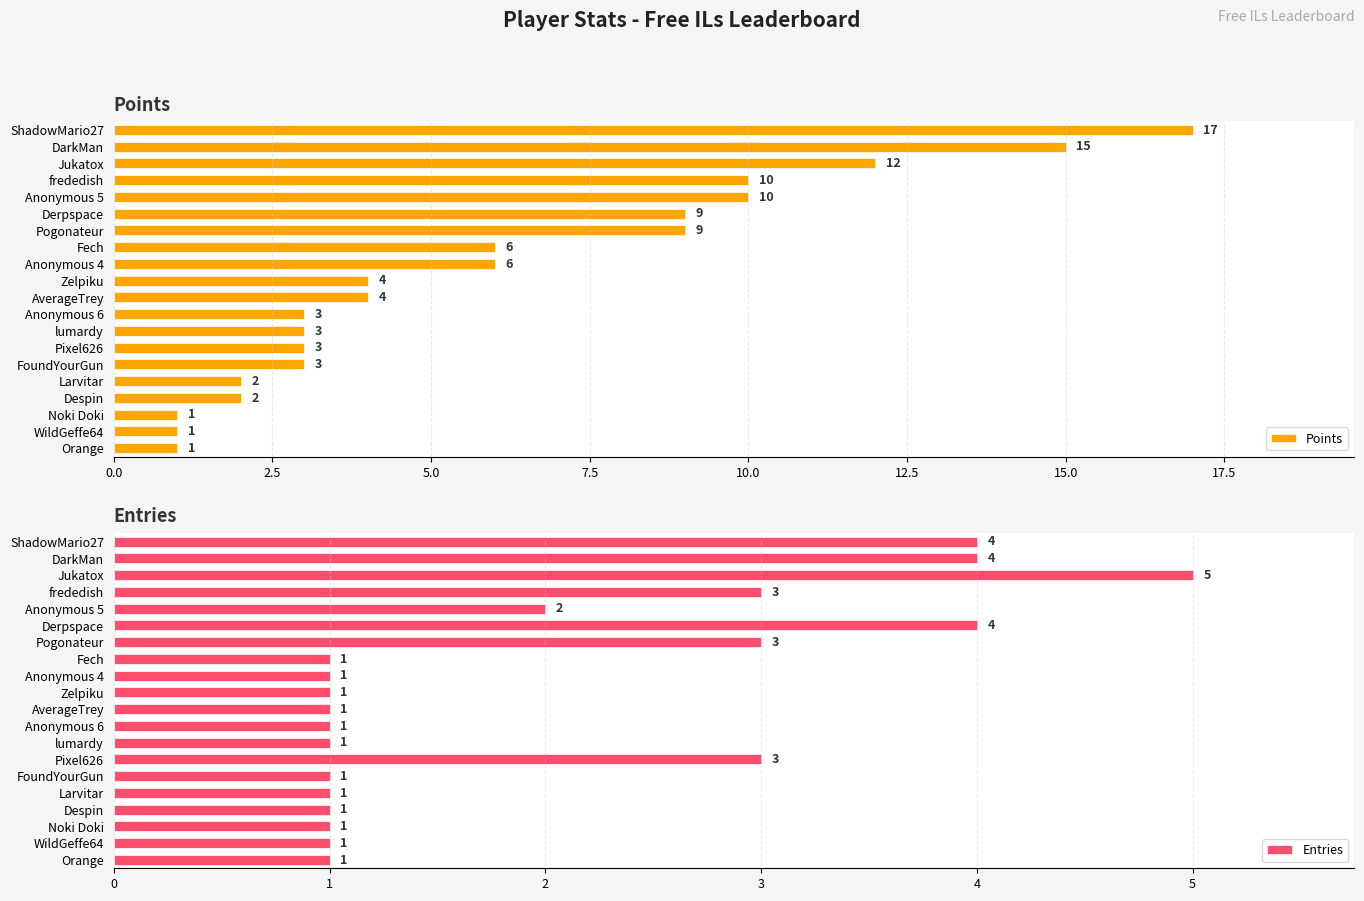

Which series has the largest range (max minus min)?

Points